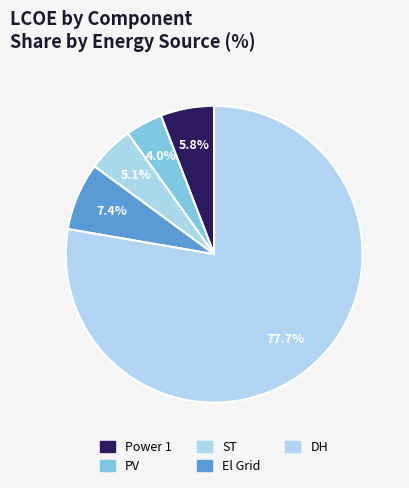

To the nearest percent, what is the difference between the El Grid and DH slice percentages?

70%